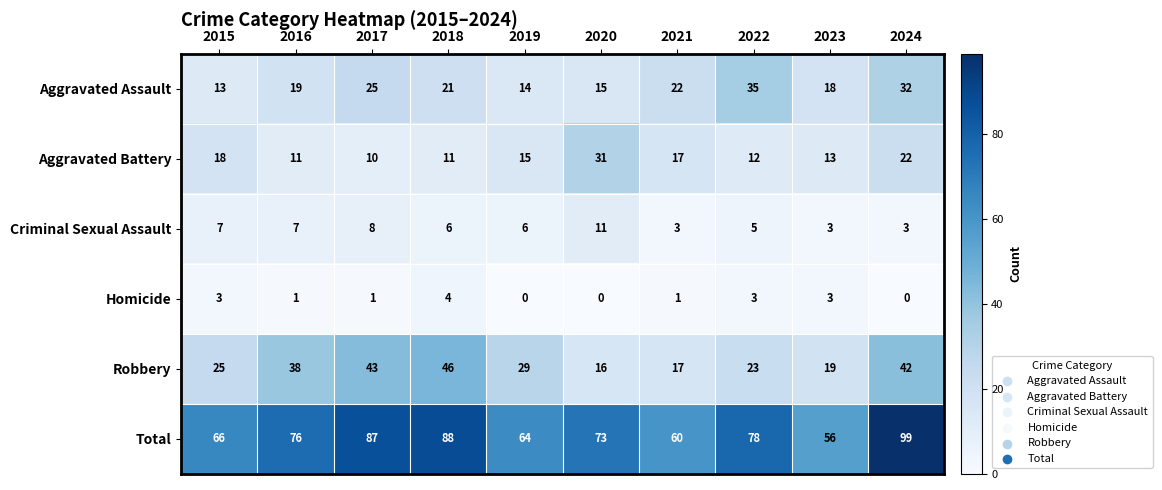

Is the value of Total at 2022 greater than the value of Aggravated Battery at 2021?

Yes